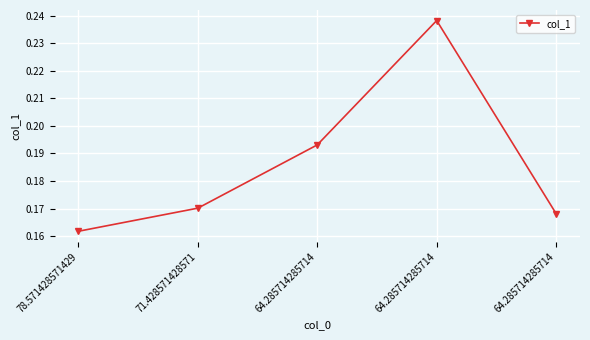

Count the number of data series in this chart.

1